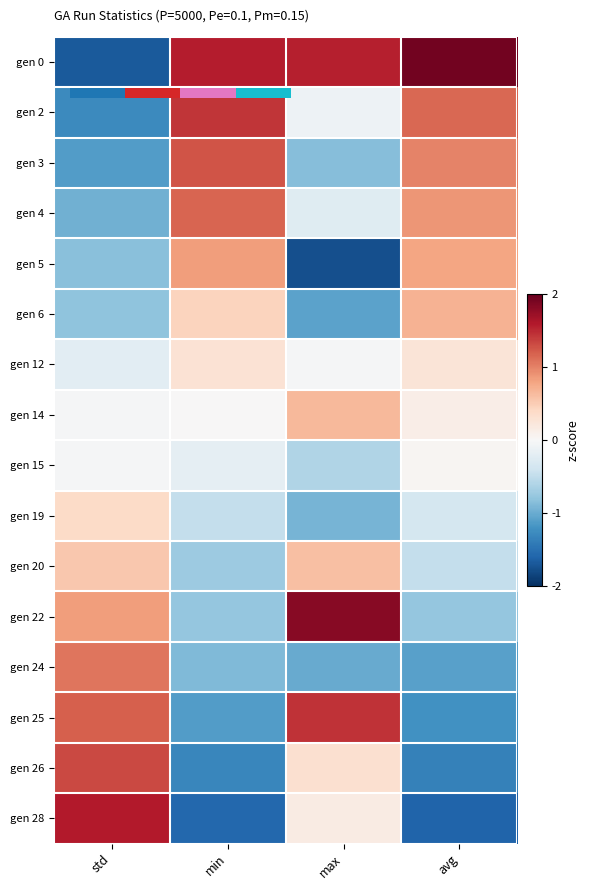

List the series in order of their peak value, highest first.

0.0, gen 22, gen 28, gen 25, gen 2, gen 26, gen 3, gen 4, gen 24, gen 5, gen 6, gen 14, gen 20, gen 19, gen 12, gen 15